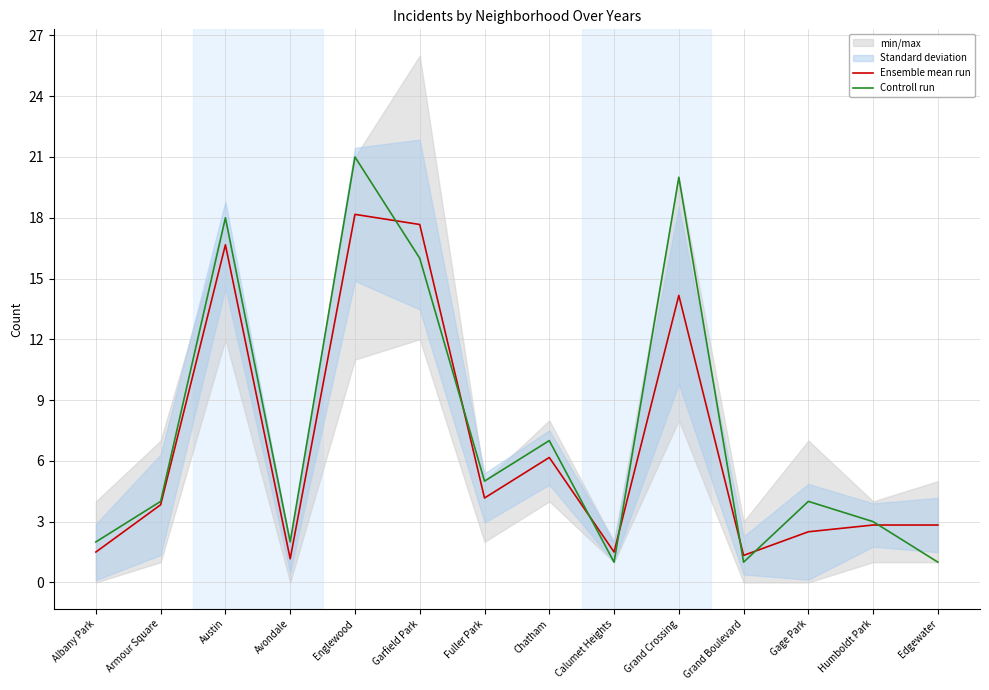

Where do Controll run and Ensemble mean run first cross each other?

Englewood and Garfield Park